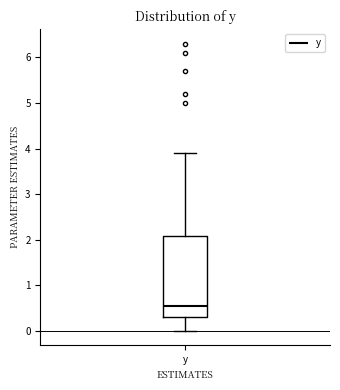

Read this box plot against the y-axis: the position of the median line, the range covered by the box, and the ends of both whiskers. The values are not printed on the chart, so give them approximately, as read against the axis.

median 0.6, box 0.3 to 2.1, whiskers 0.0 to 3.9